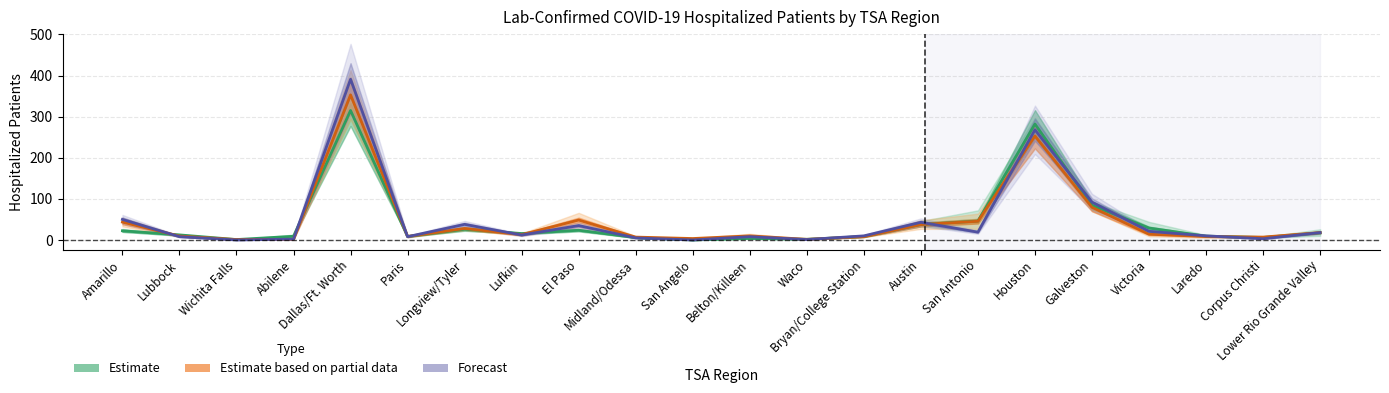

Where does the Estimate series first go above 15?

Amarillo